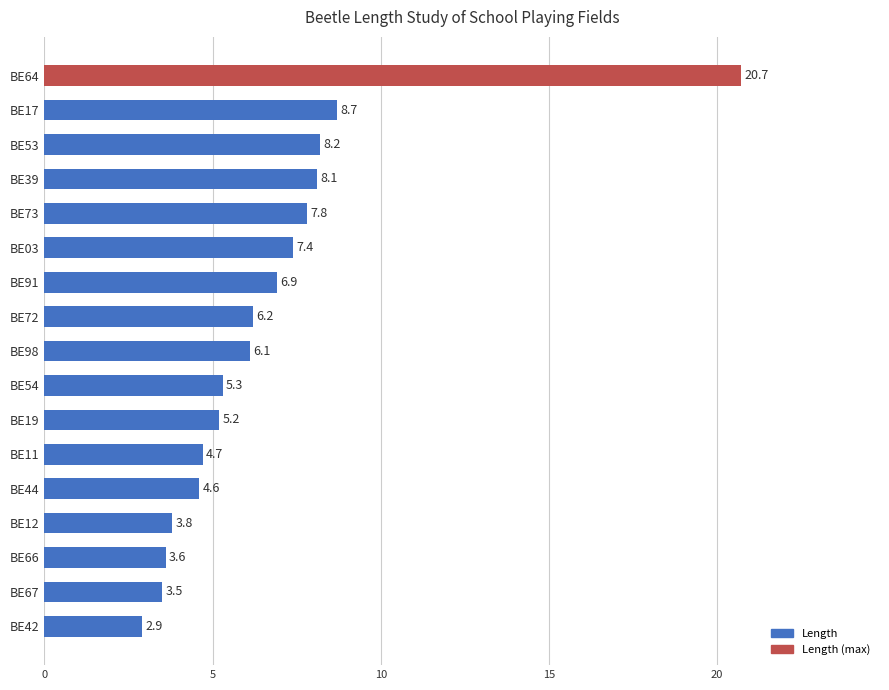

The chart shows a value of 4.7 at BE11. True or false?

True